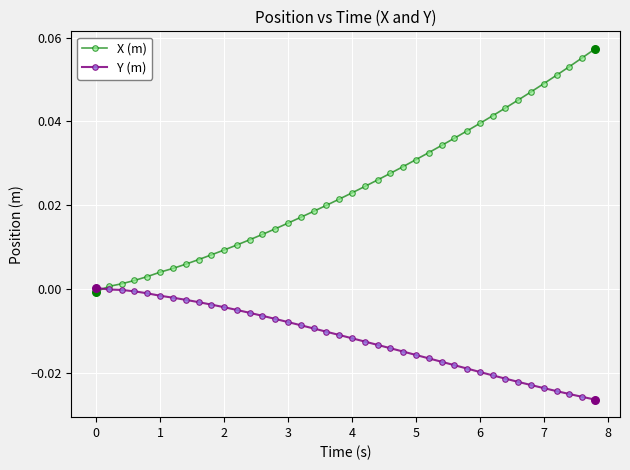

Which series has the largest range (max minus min)?

X (m)